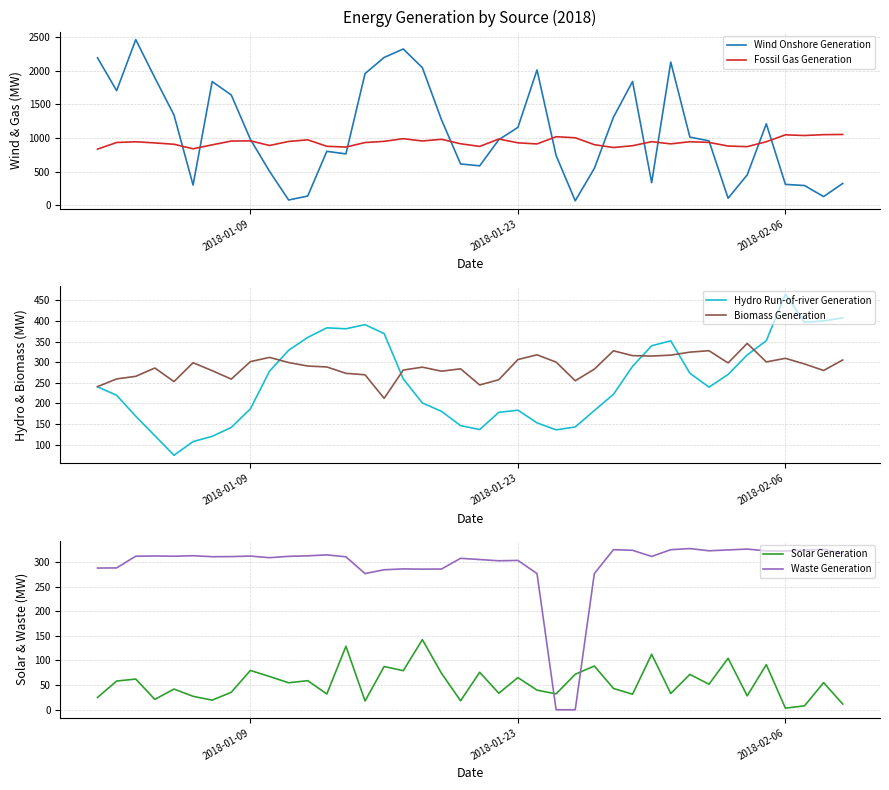

How many interior local valleys does the Fossil Gas Generation series have?

10